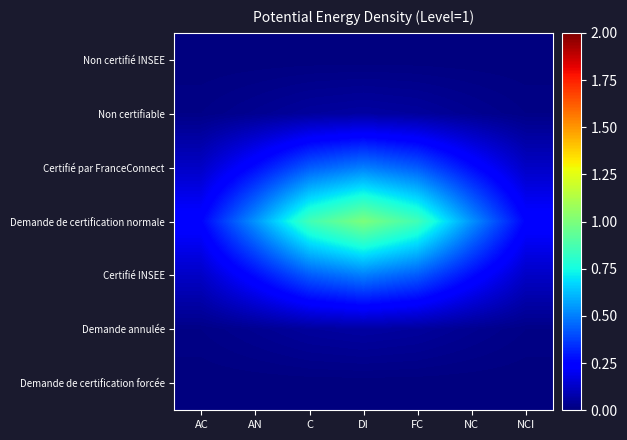

At NCI, list the series in order from largest to smallest.

Demande de certification normale, Certifié par FranceConnect, Certifié INSEE, Non certifiable, Demande annulée, Demande de certification forcée, Non certifié INSEE